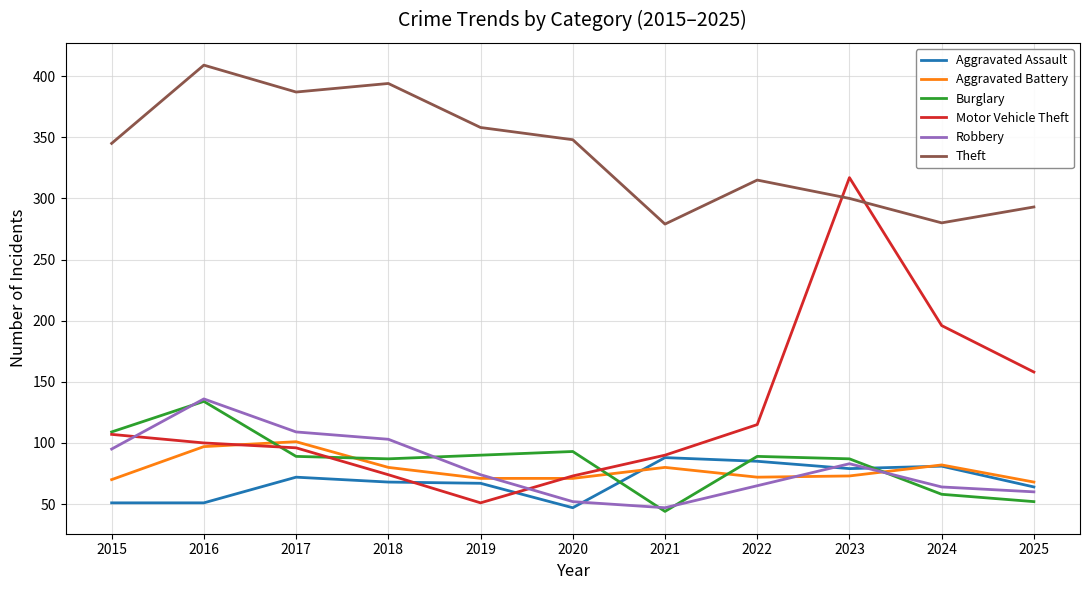

Which series has the largest total across all categories?

Theft